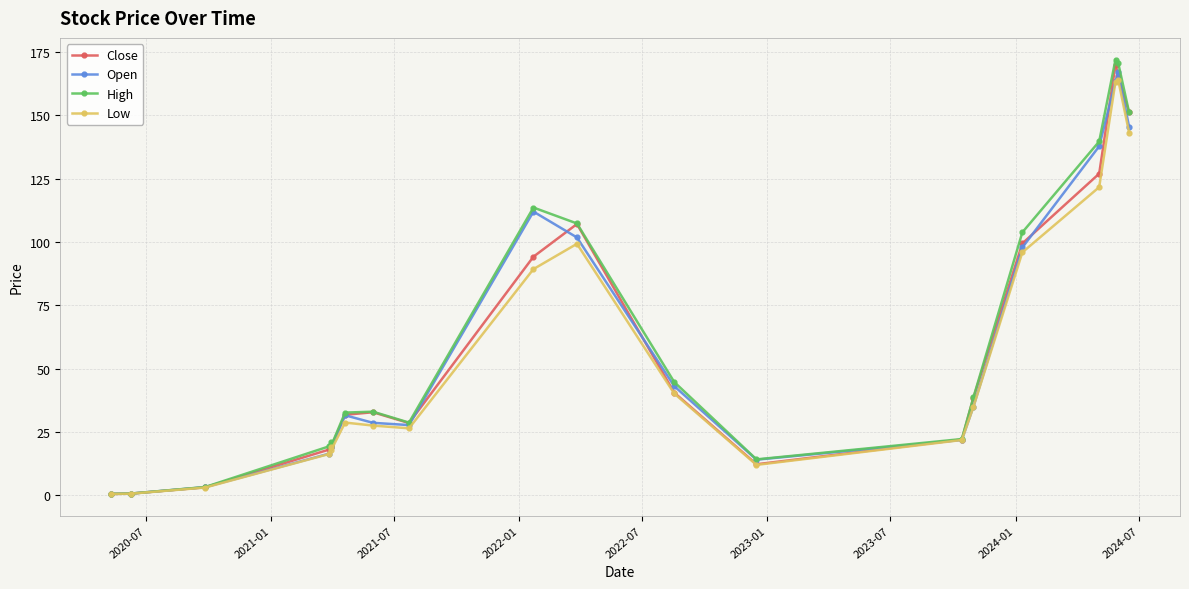

How many series are shown in this chart?

4